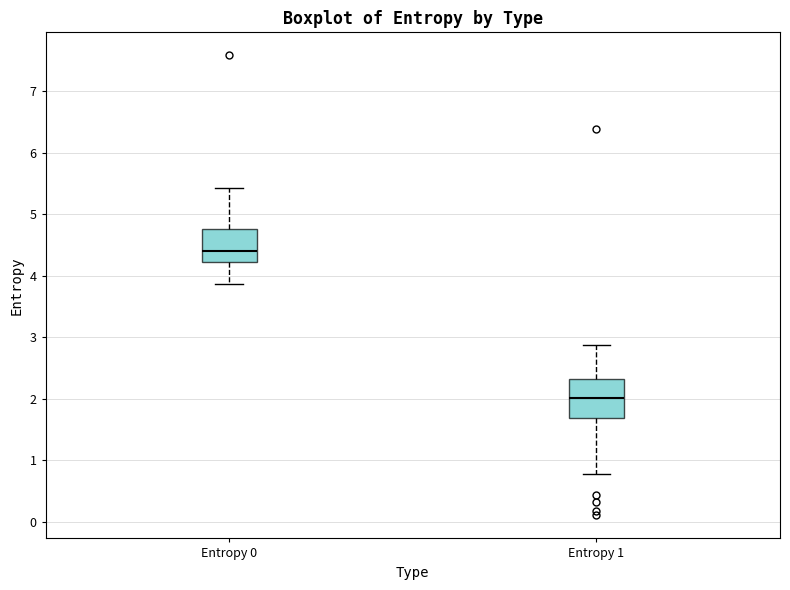

Where does the median line of the box for Entropy 1 sit on the y-axis? The values are not printed on the chart, so give them approximately, as read against the axis.

2.0